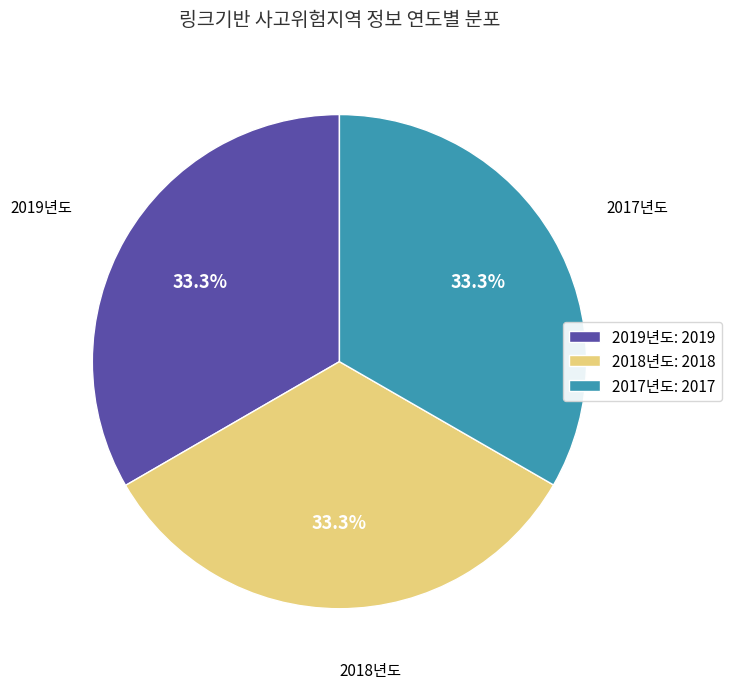

Is there any slice that represents more than half of the pie?

No